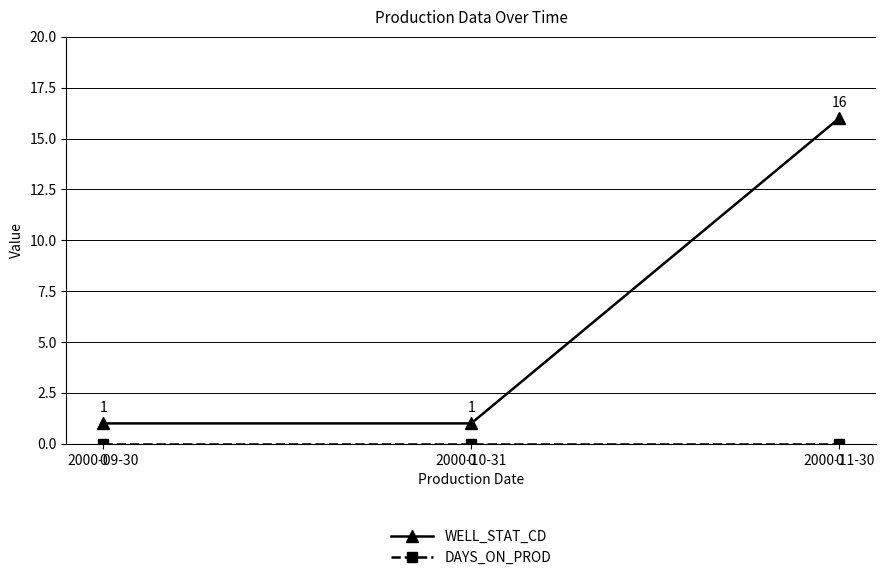

What is the value of the WELL_STAT_CD point at the 3rd from the left?

16